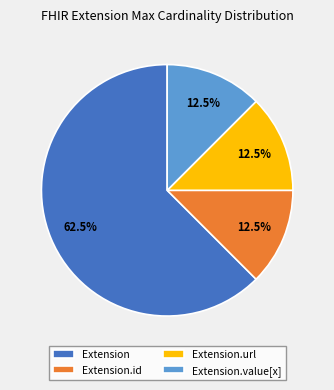

What is the largest slice in the pie chart?

Extension